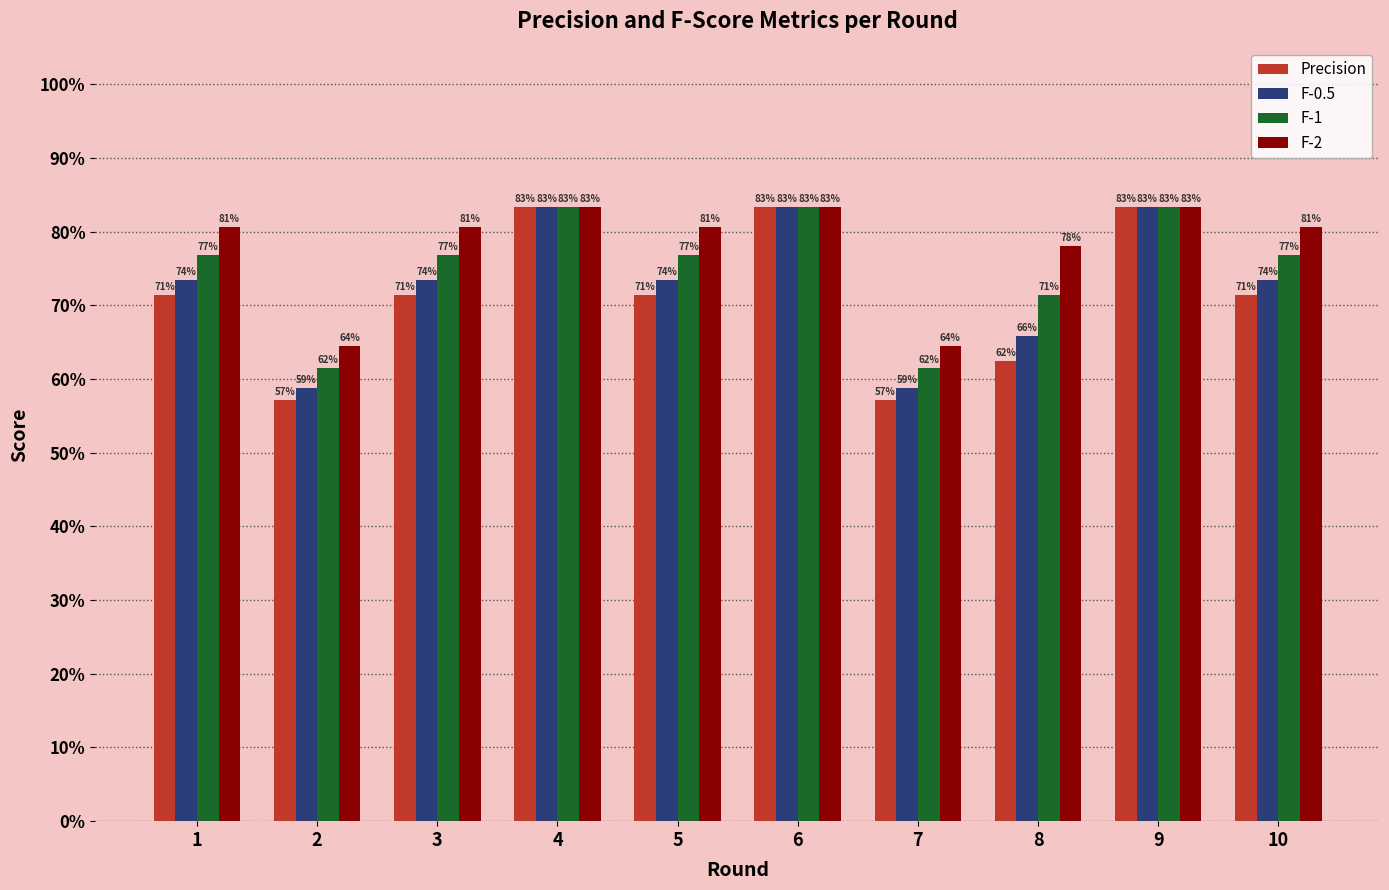

Does the chart contain stacked bars?

No